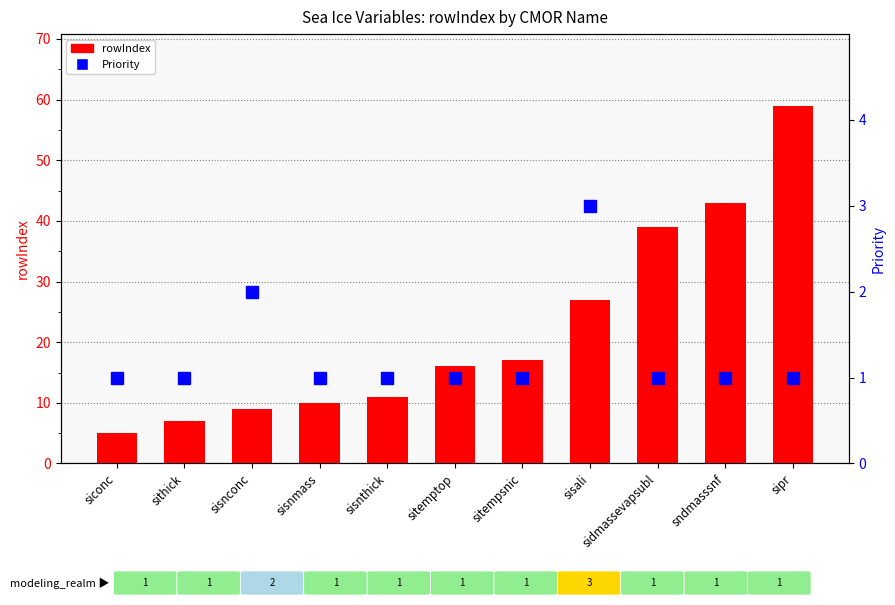

Which series has the largest total across all categories?

rowIndex